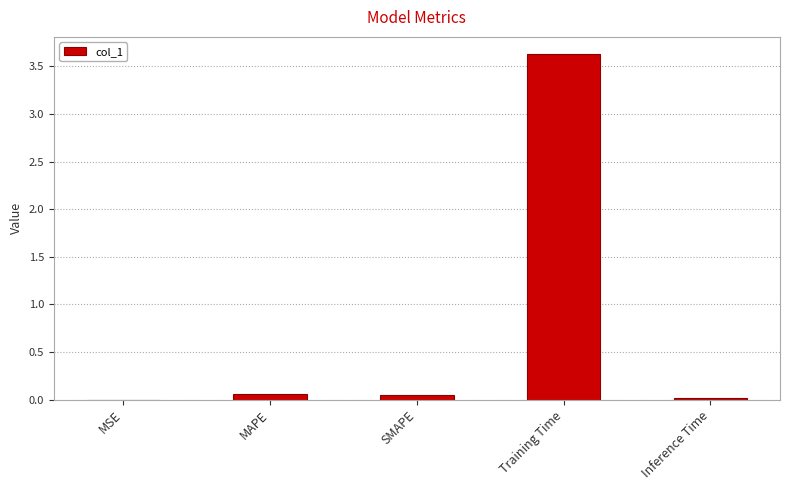

Which label corresponds to the largest value in the chart?

Training Time